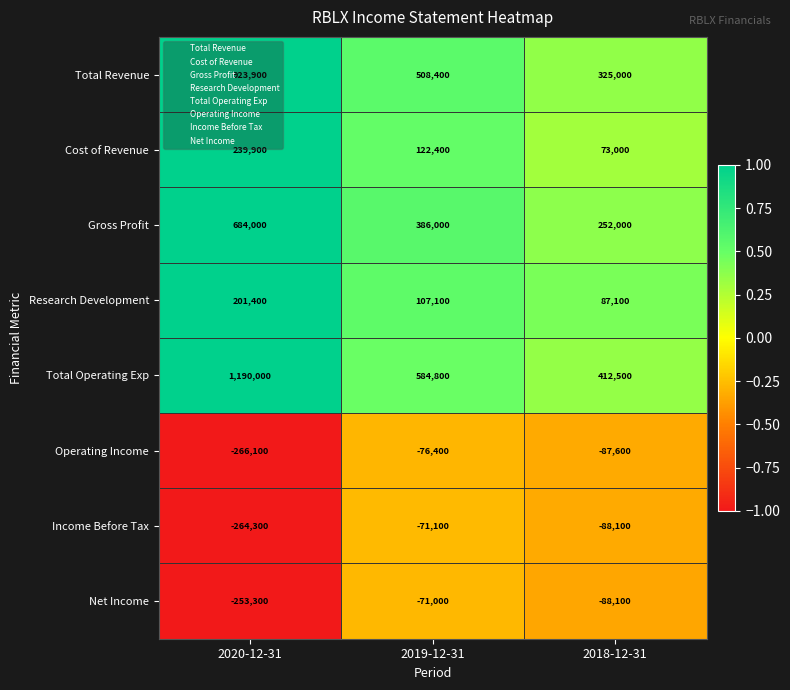

The Gross Profit series shows 579149 at 2019-12-31. True or false?

False